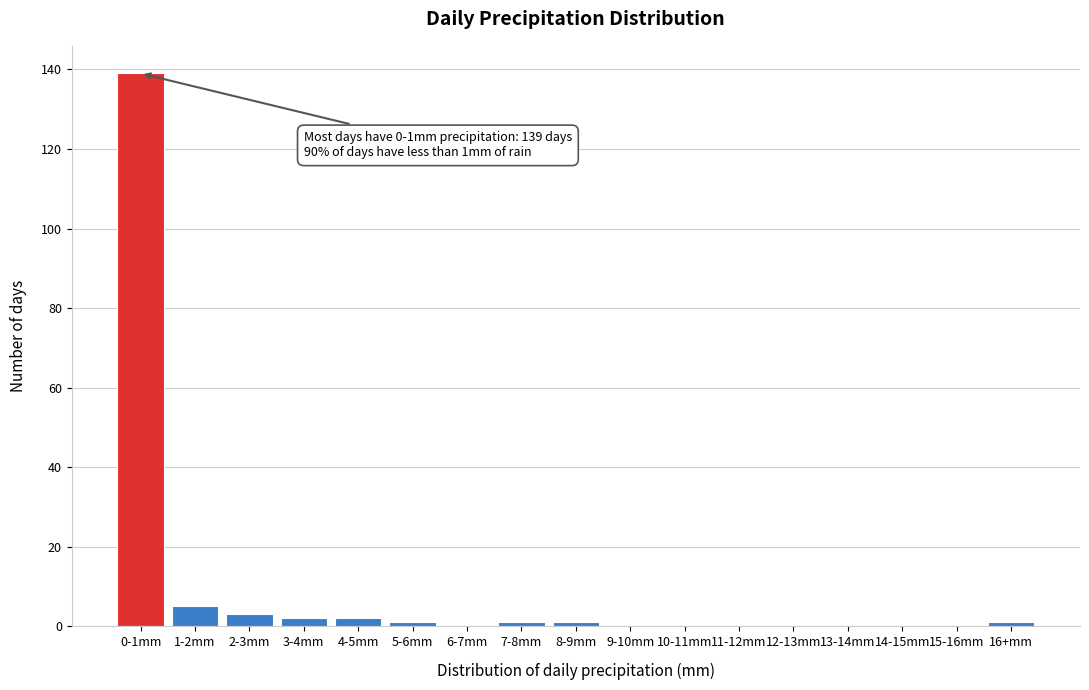

Reading left to right, transcribe all the data shown in this chart.

0-1mm=139	1-2mm=5	2-3mm=3	3-4mm=2	4-5mm=2	5-6mm=1	6-7mm=0	7-8mm=1	8-9mm=1	9-10mm=0	10-11mm=0	11-12mm=0	12-13mm=0	13-14mm=0	14-15mm=0	15-16mm=0	16+mm=1